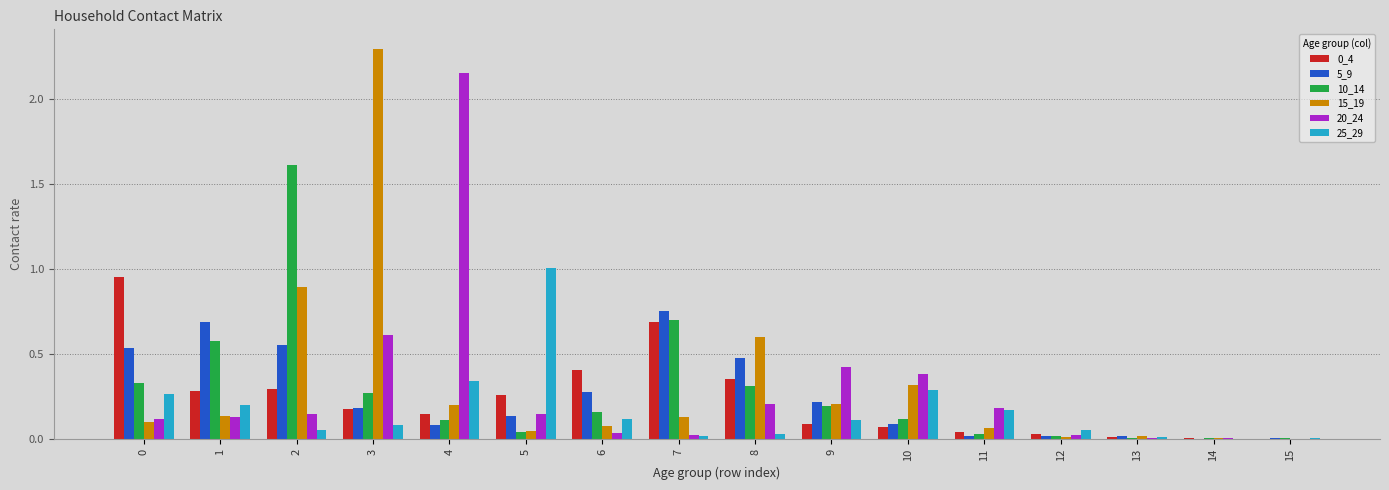

The value of 25_29 at 1 is 0.3. True or false?

False